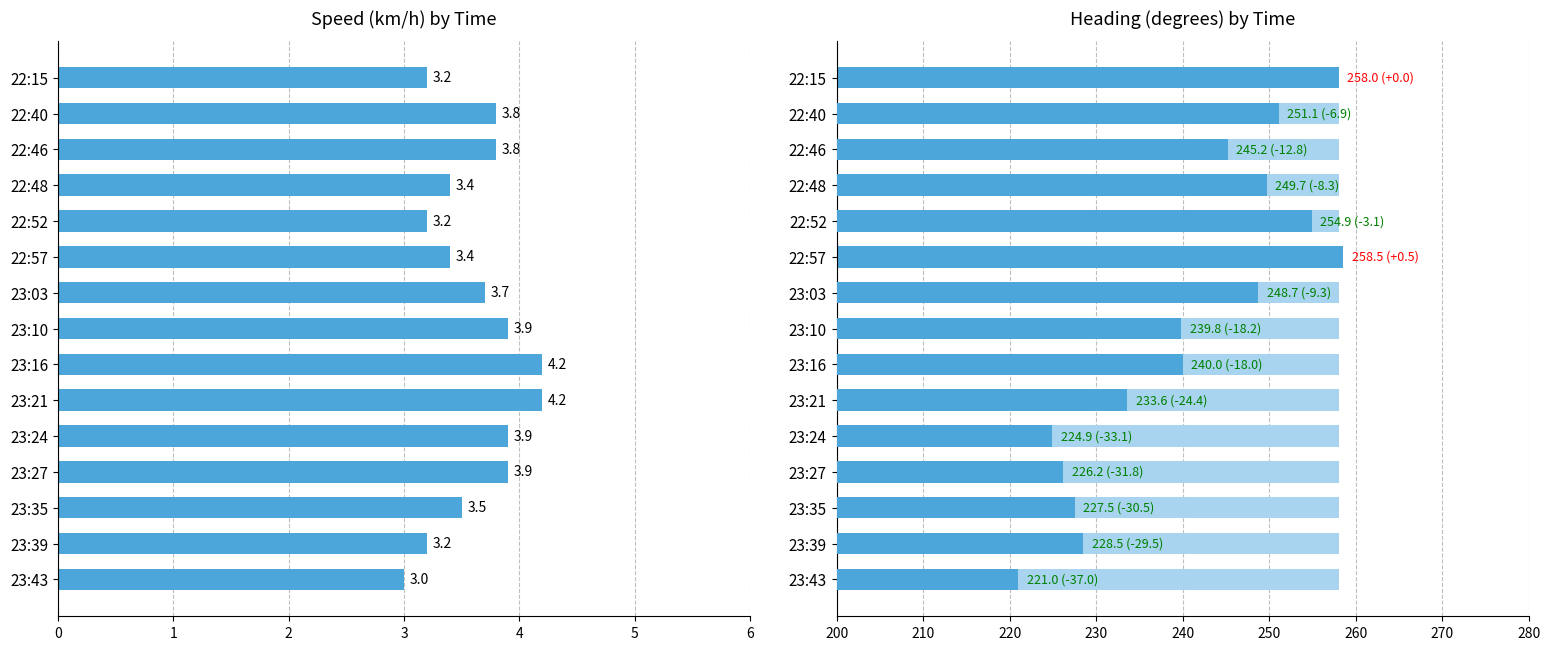

At 23:39, list the series in order from smallest to largest.

Speed (km/h), Heading